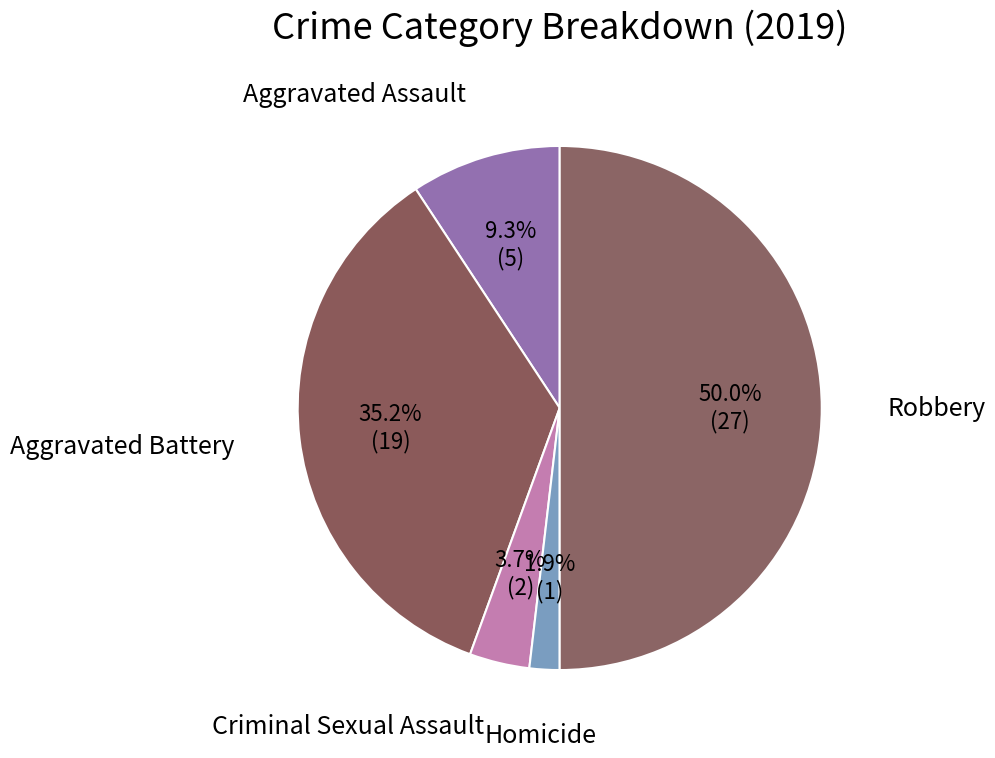

What is the largest slice in the pie chart?

Robbery